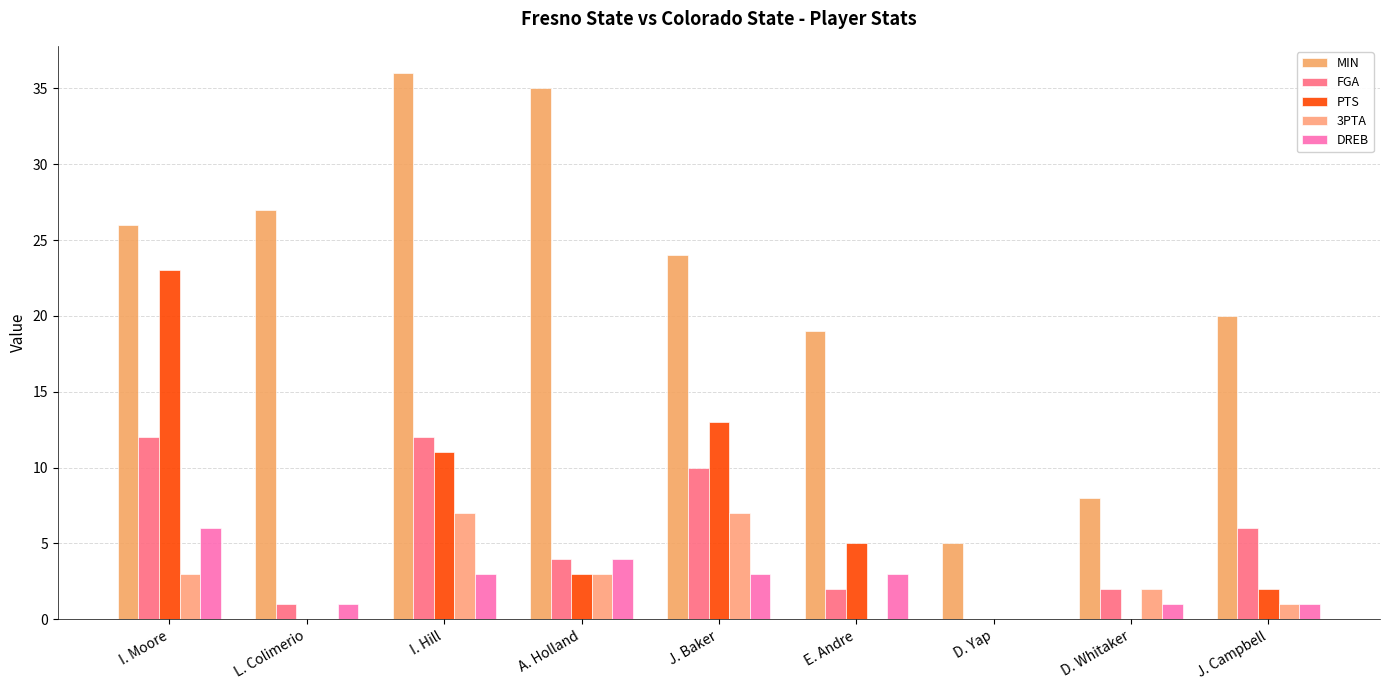

What is the minimum value for MIN?

5